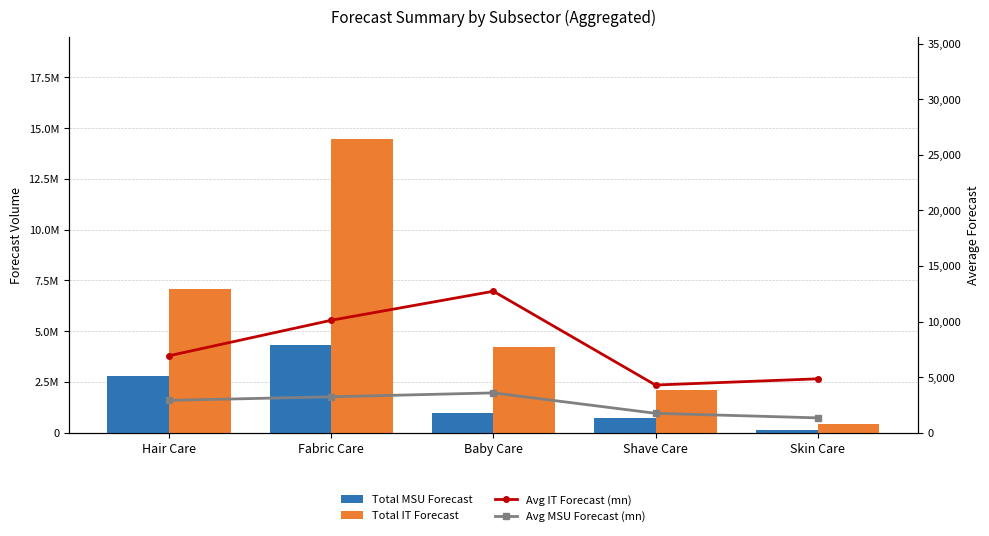

What is the label of the 5th bar from the left?

Skin Care